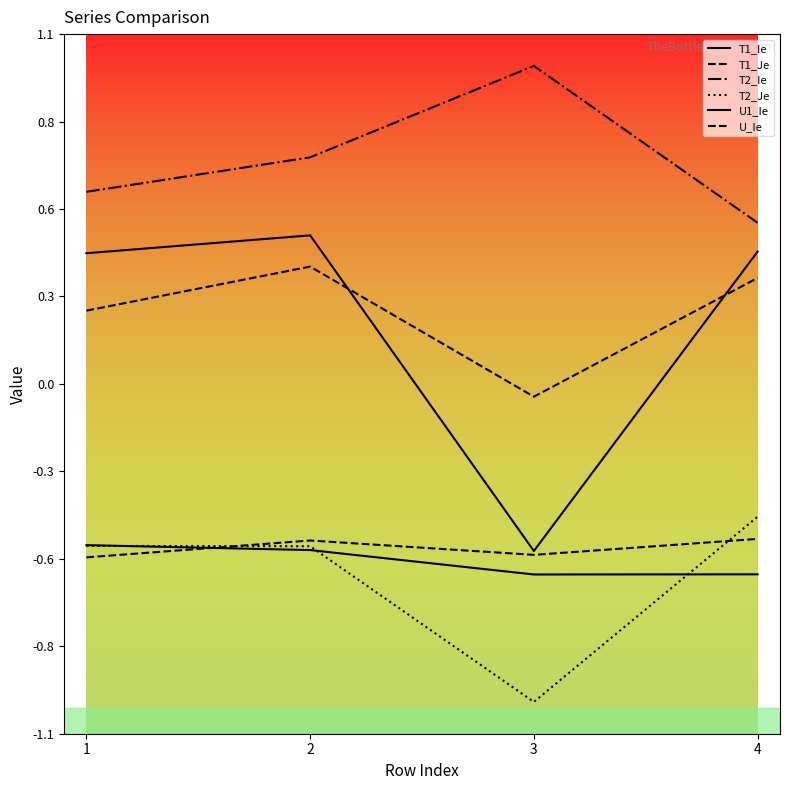

Is this an area chart (filled region under the line)?

No